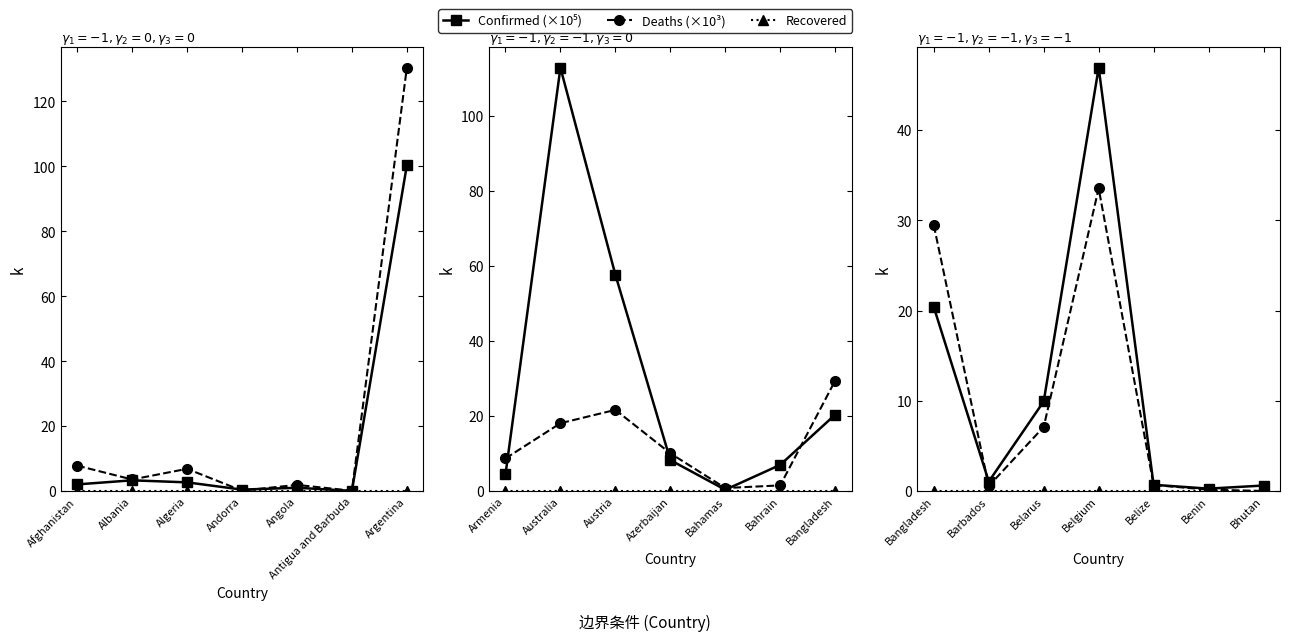

Does the chart have visible grid lines?

No